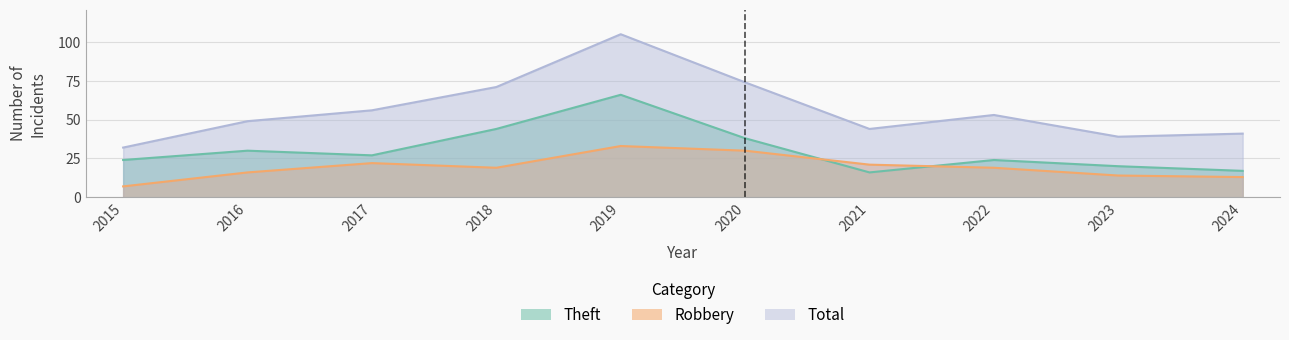

At which category is the sum across all series the highest?

2019